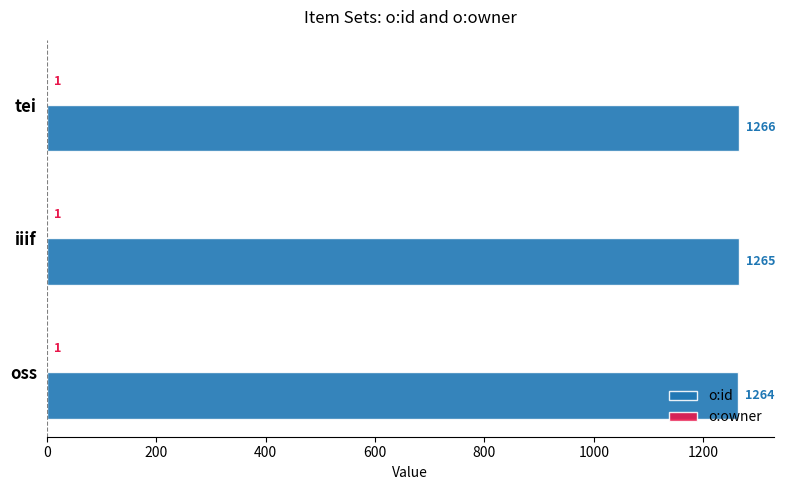

At which category is the sum across all series the highest?

tei